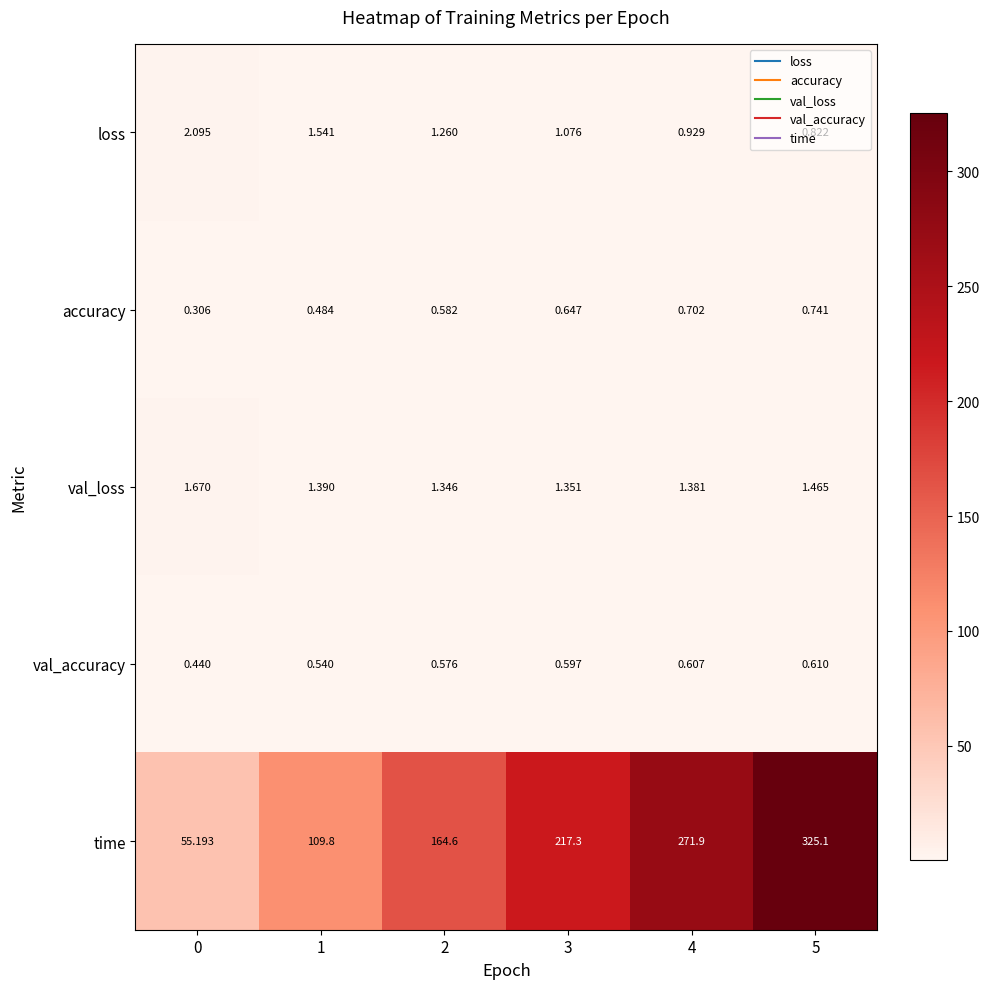

At 4, list the series in order from smallest to largest.

val_accuracy, accuracy, loss, val_loss, time